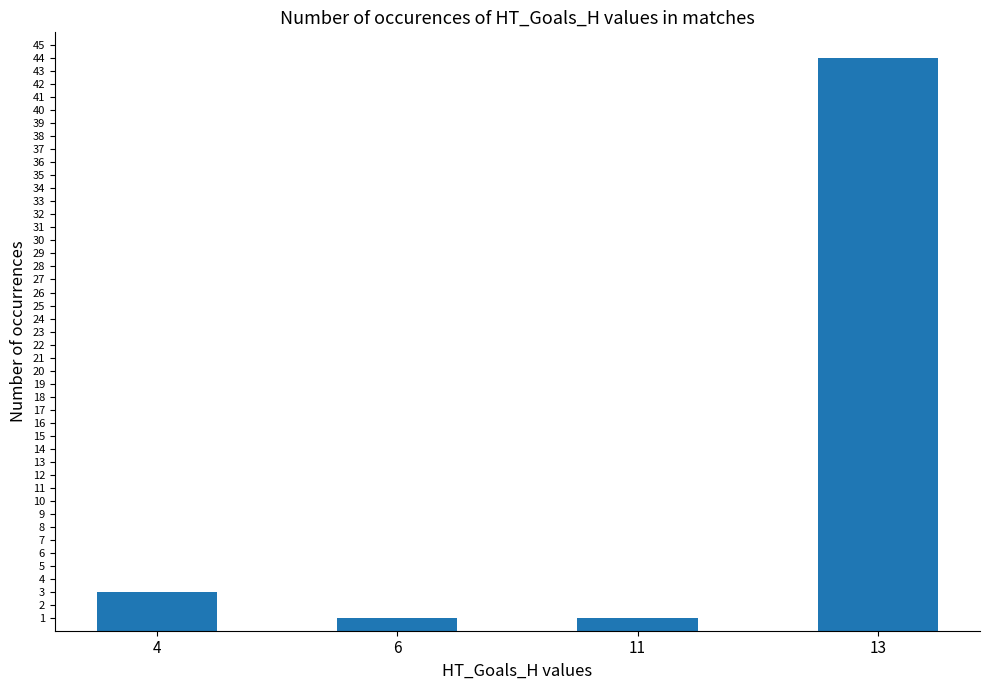

What is the sum of all values?

49